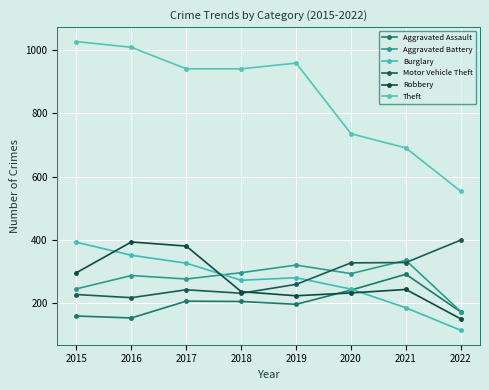

Does the chart display data point markers on the line(s)?

Yes